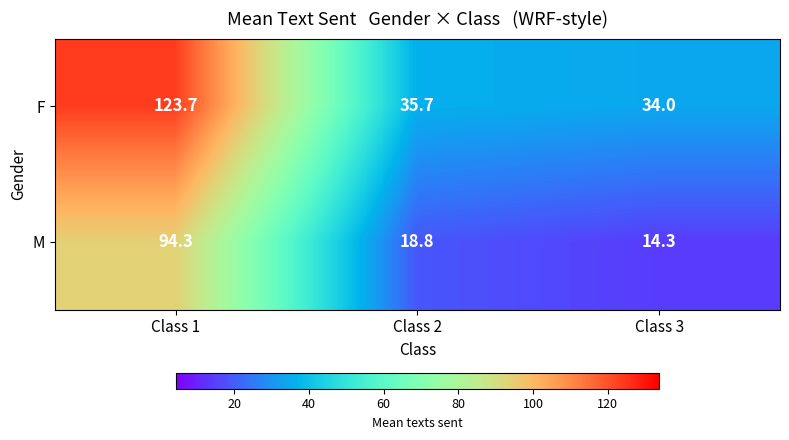

Reading left to right, transcribe all the data shown in this chart.

F: 123.7	35.7	34.0
M: 94.3	18.8	14.3